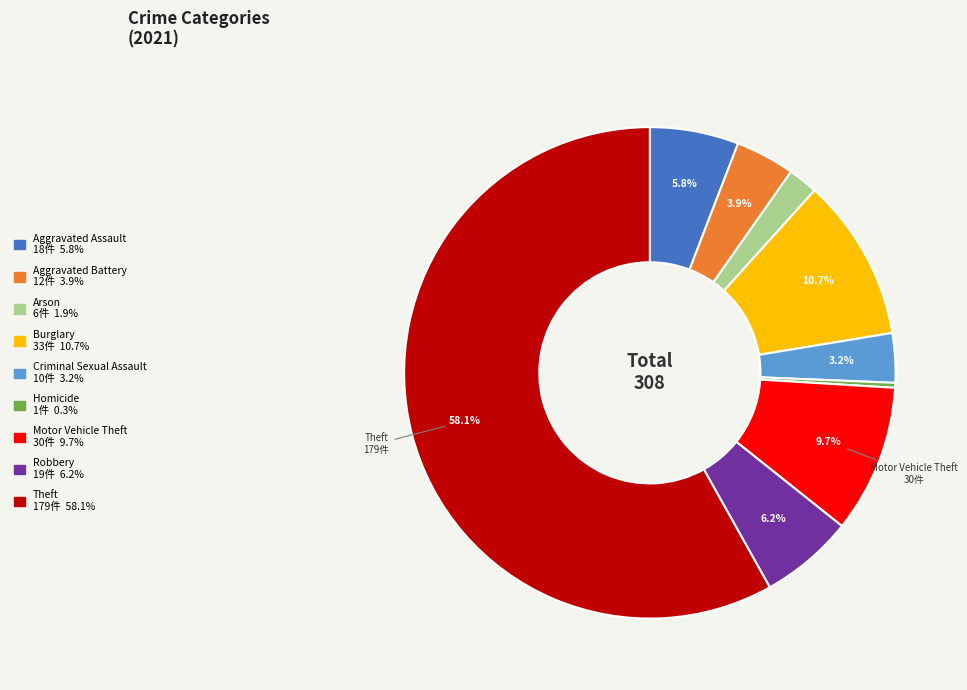

To the nearest percent, what is the combined percentage of Theft and Motor Vehicle Theft?

68%